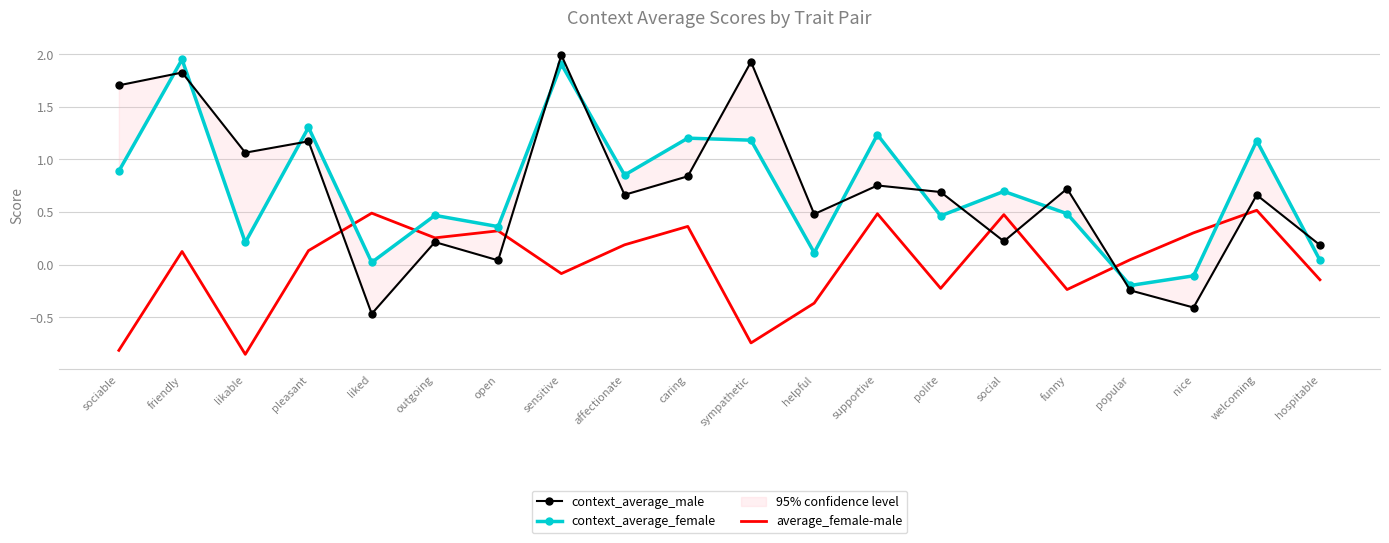

Count the number of categories in the chart.

20